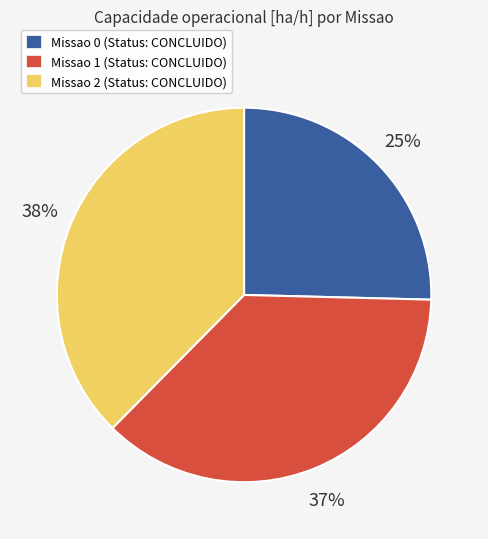

To the nearest percent, what is the average slice percentage?

33%